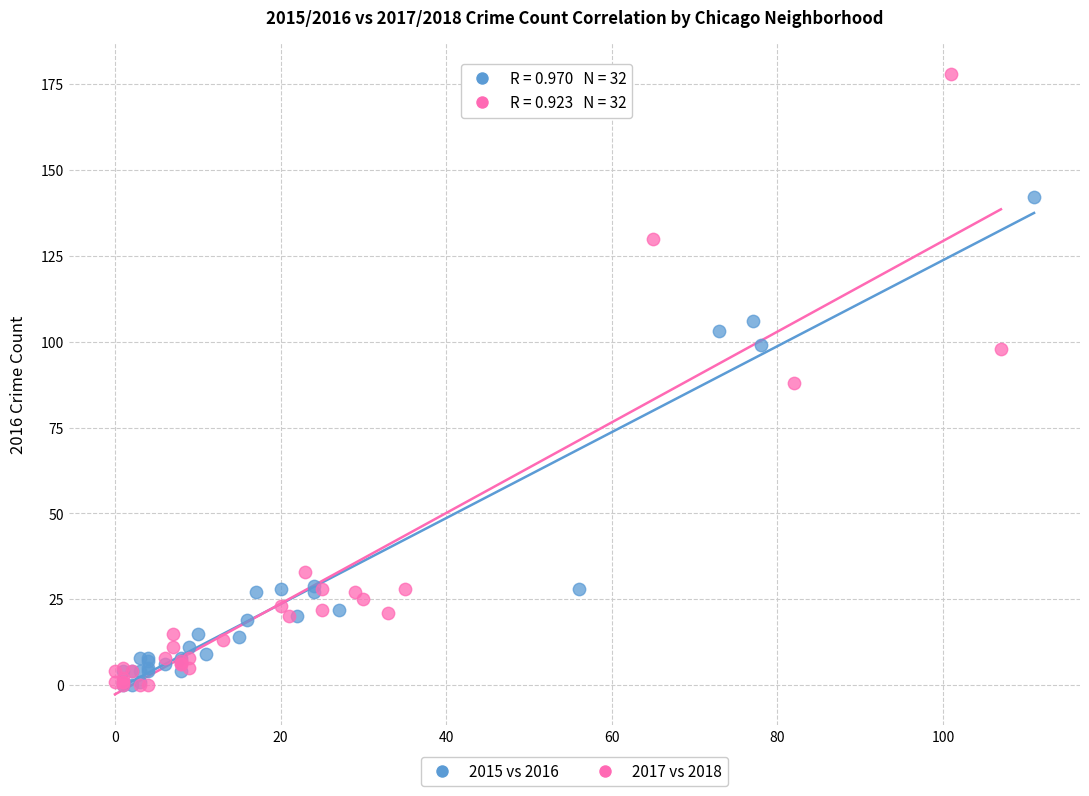

Which series contains the highest Y value?

2017 vs 2018